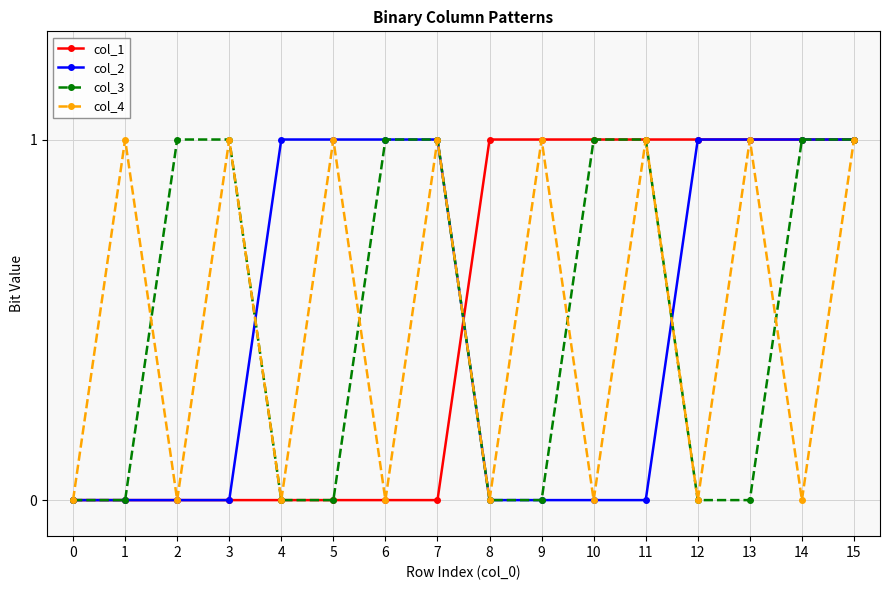

The col_2 series shows 1 at 12. True or false?

True